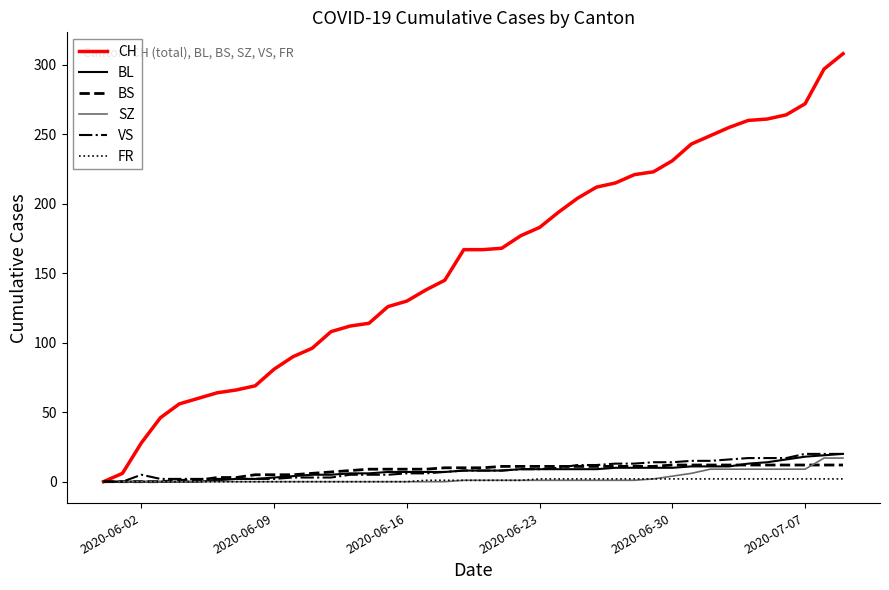

Which series has the widest spread of values?

CH